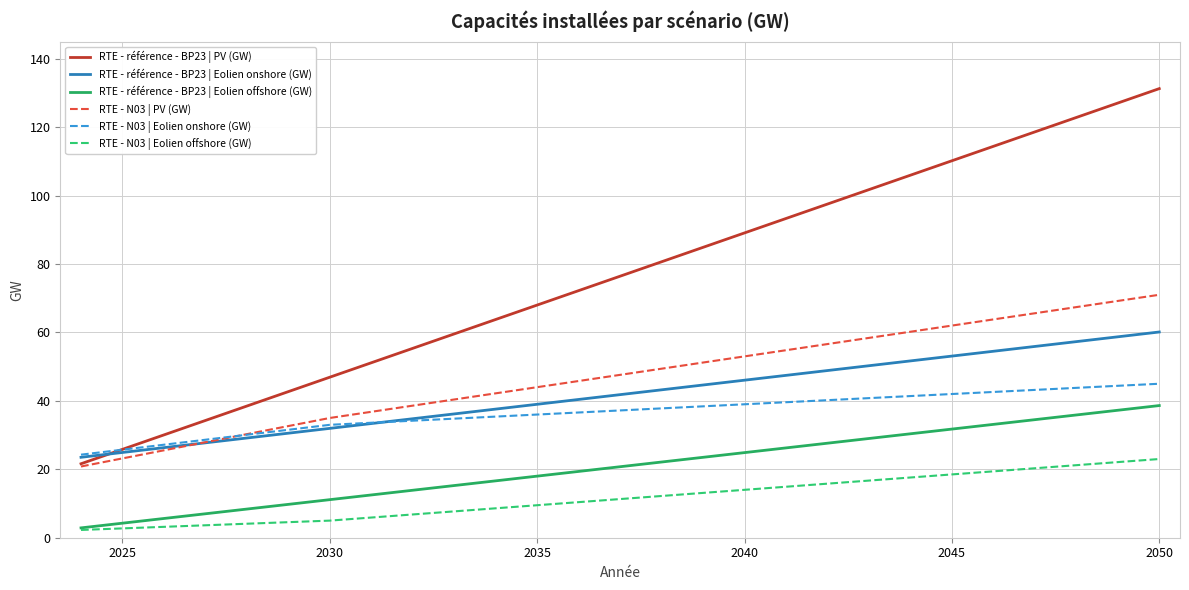

Rank the series by their maximum value, from highest to lowest.

RTE - référence - BP23 | PV (GW), RTE - N03 | PV (GW), RTE - référence - BP23 | Eolien onshore (GW), RTE - N03 | Eolien onshore (GW), RTE - référence - BP23 | Eolien offshore (GW), RTE - N03 | Eolien offshore (GW)